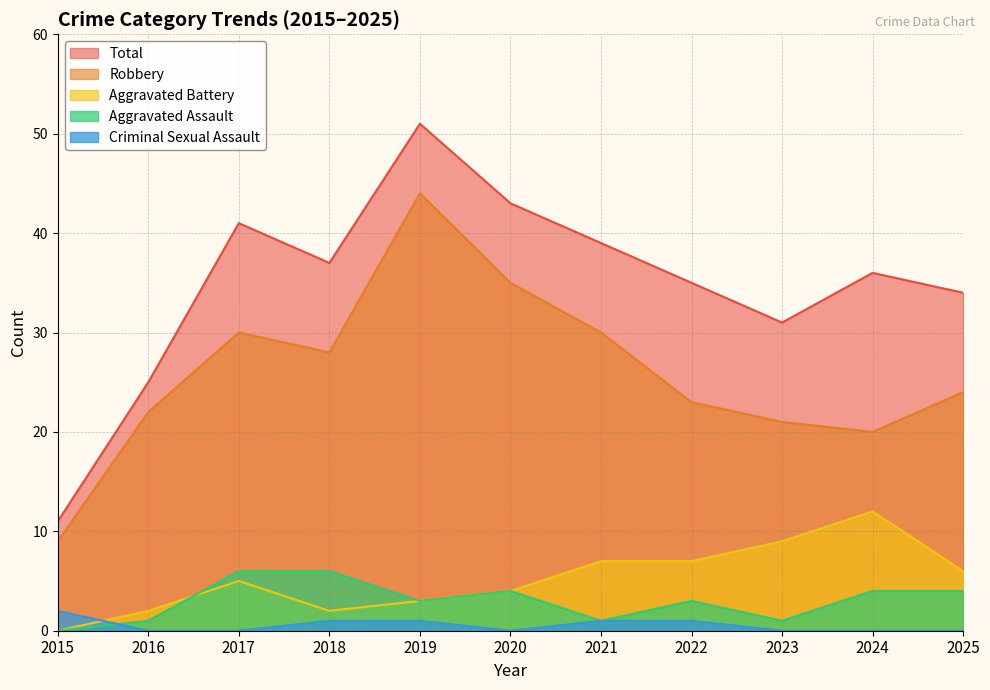

Reading right to left, what are all the values shown in this chart?

Aggravated Assault: 4	4	1	3	1	4	3	6	6	1	0
Aggravated Battery: 6	12	9	7	7	4	3	2	5	2	0
Criminal Sexual Assault: 0	0	0	1	1	0	1	1	0	0	2
Robbery: 24	20	21	23	30	35	44	28	30	22	9
Total: 34	36	31	35	39	43	51	37	41	25	11